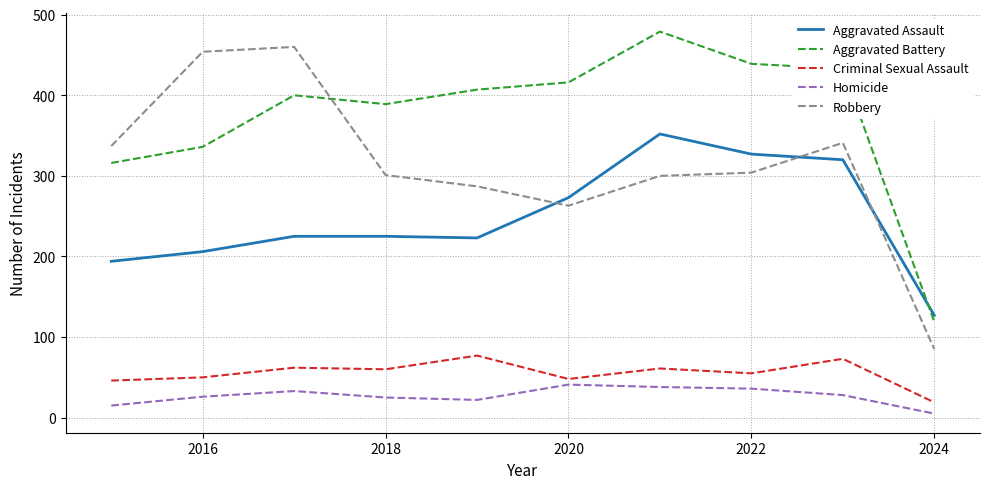

What is the lowest value of the Criminal Sexual Assault series?

19